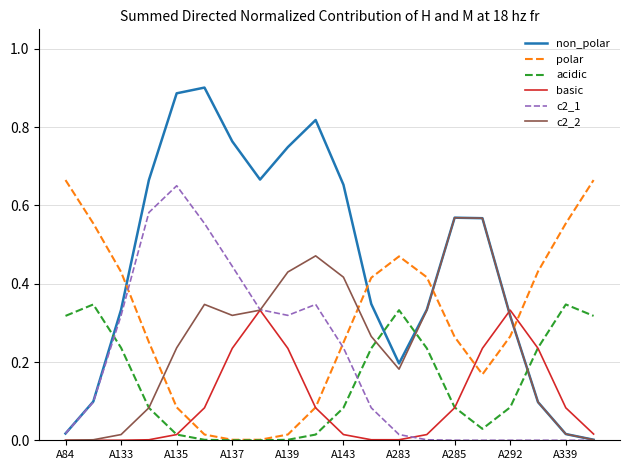

Which series has the largest total across all categories?

non_polar